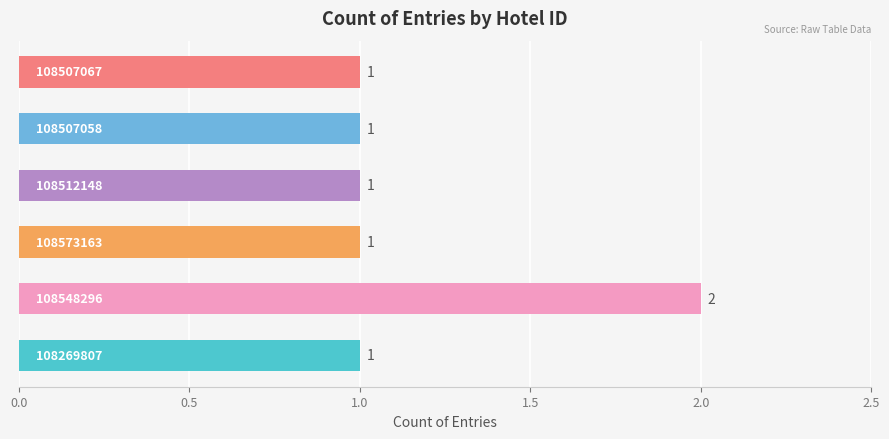

How many values are between 1 and 2?

6